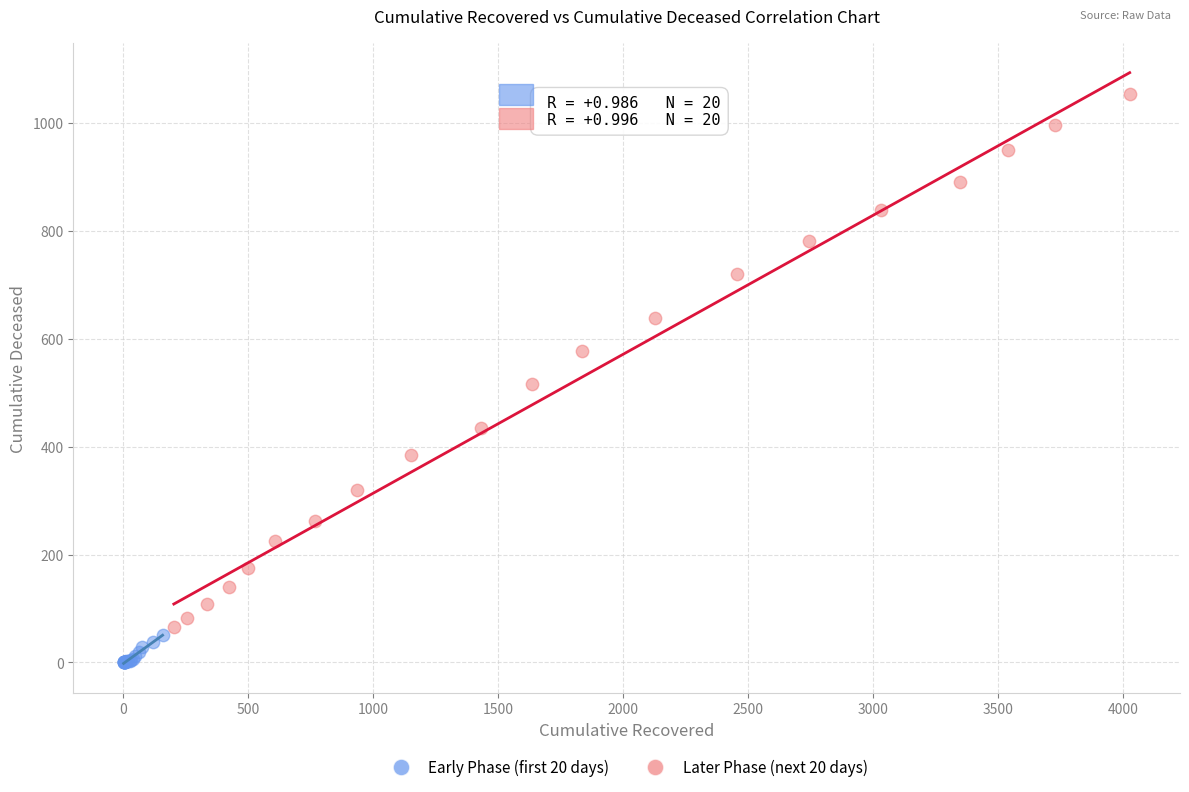

Which series contains the lowest Y value?

Early Phase (first 20 days)